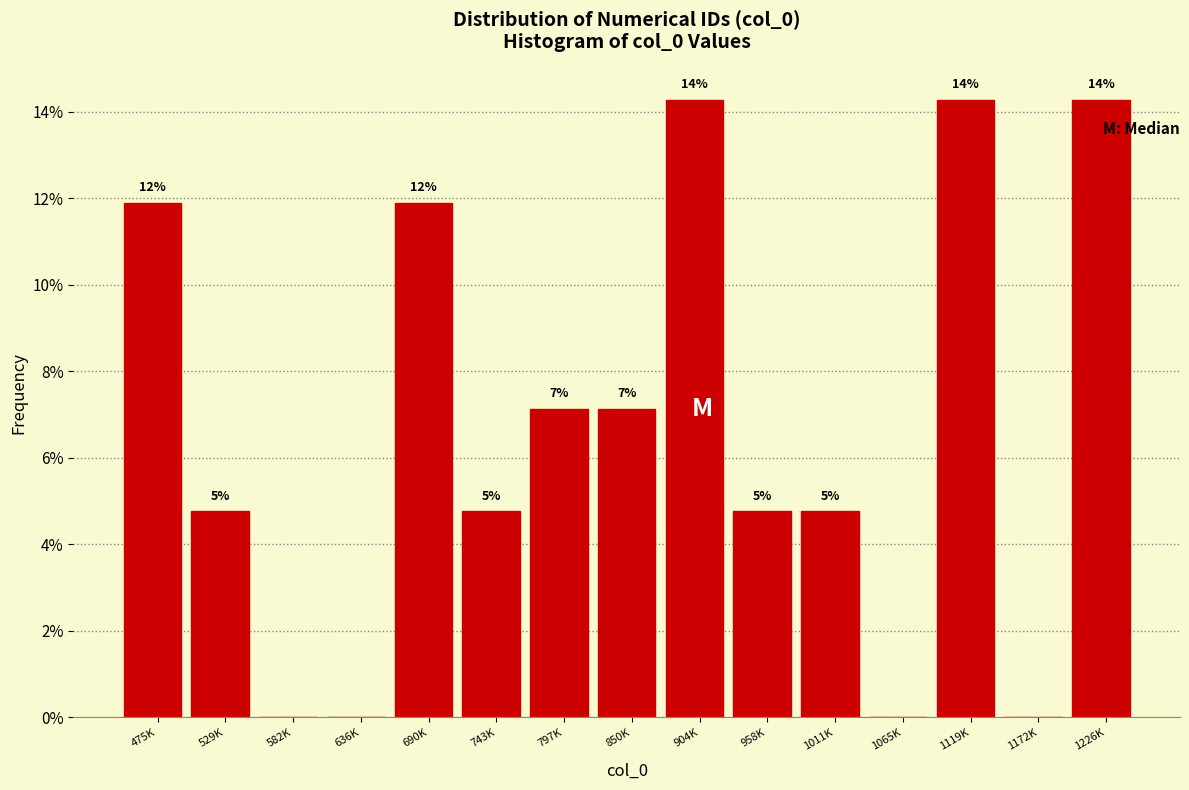

Are the bars horizontal?

No